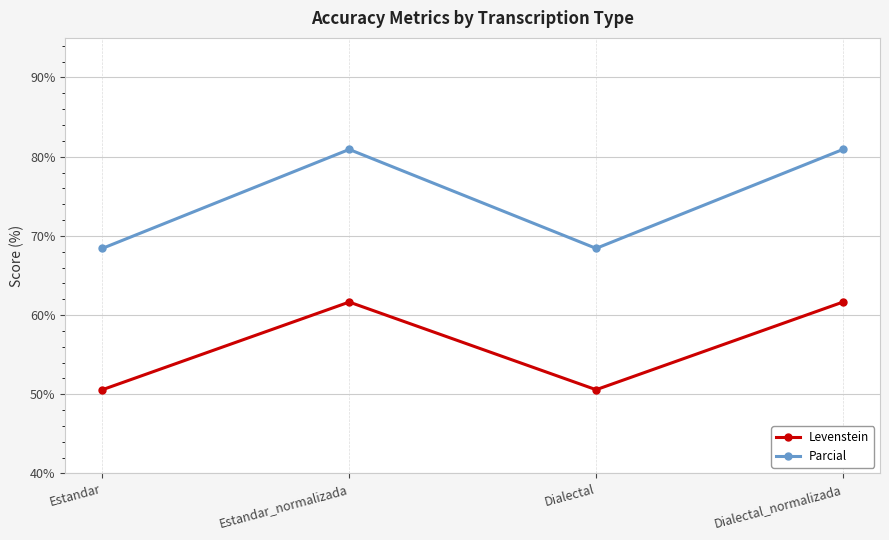

What is the highest value of the Parcial series?

80.9